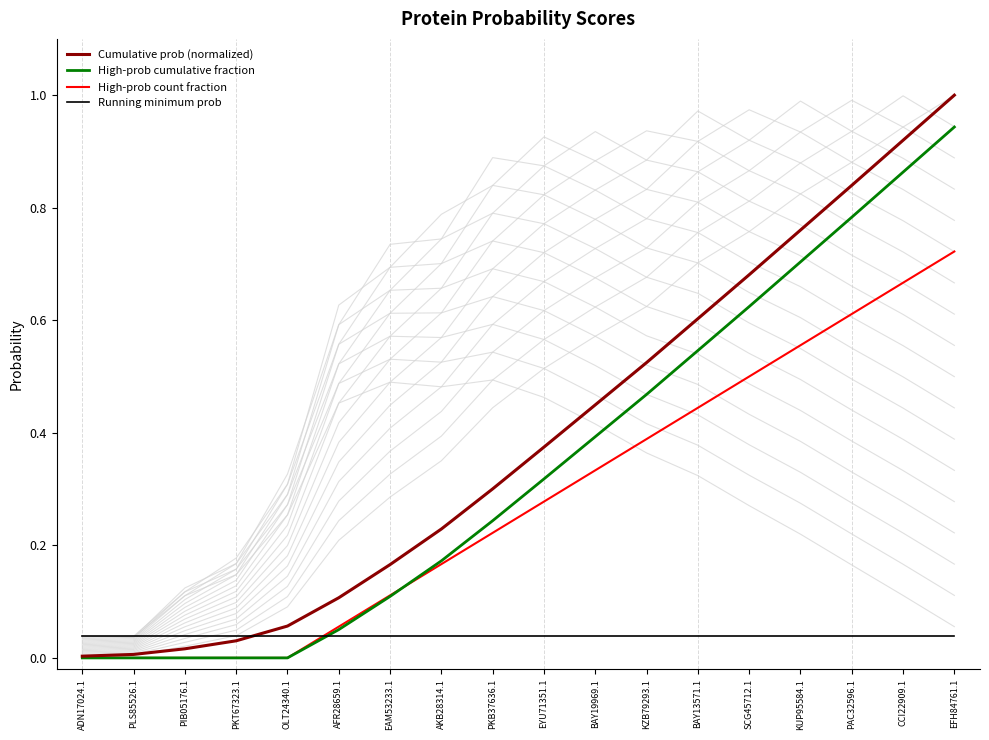

Reading right to left, transcribe all the data shown in this chart.

Cumulative prob (normalized): EFH84761.1=1.0	CCI22909.1=0.9	PAC32596.1=0.8	KUP95584.1=0.8	SCG45712.1=0.7	BAY13571.1=0.6	KZB79293.1=0.5	BAY19969.1=0.4	EYU71351.1=0.4	PKB37636.1=0.3	AKB28314.1=0.2	EAM53233.1=0.2	AFR28659.1=0.1	OLT24340.1=0.1	PKT67323.1=0.0	PIB05176.1=0.0	PLS85526.1=0.0	ADN17024.1=0.0
High-prob cumulative fraction: EFH84761.1=0.9	CCI22909.1=0.9	PAC32596.1=0.8	KUP95584.1=0.7	SCG45712.1=0.6	BAY13571.1=0.5	KZB79293.1=0.5	BAY19969.1=0.4	EYU71351.1=0.3	PKB37636.1=0.2	AKB28314.1=0.2	EAM53233.1=0.1	AFR28659.1=0.1	OLT24340.1=0.0	PKT67323.1=0.0	PIB05176.1=0.0	PLS85526.1=0.0	ADN17024.1=0.0
High-prob count fraction: EFH84761.1=0.7	CCI22909.1=0.7	PAC32596.1=0.6	KUP95584.1=0.6	SCG45712.1=0.5	BAY13571.1=0.4	KZB79293.1=0.4	BAY19969.1=0.3	EYU71351.1=0.3	PKB37636.1=0.2	AKB28314.1=0.2	EAM53233.1=0.1	AFR28659.1=0.1	OLT24340.1=0.0	PKT67323.1=0.0	PIB05176.1=0.0	PLS85526.1=0.0	ADN17024.1=0.0
Running minimum prob: EFH84761.1=0.0	CCI22909.1=0.0	PAC32596.1=0.0	KUP95584.1=0.0	SCG45712.1=0.0	BAY13571.1=0.0	KZB79293.1=0.0	BAY19969.1=0.0	EYU71351.1=0.0	PKB37636.1=0.0	AKB28314.1=0.0	EAM53233.1=0.0	AFR28659.1=0.0	OLT24340.1=0.0	PKT67323.1=0.0	PIB05176.1=0.0	PLS85526.1=0.0	ADN17024.1=0.0